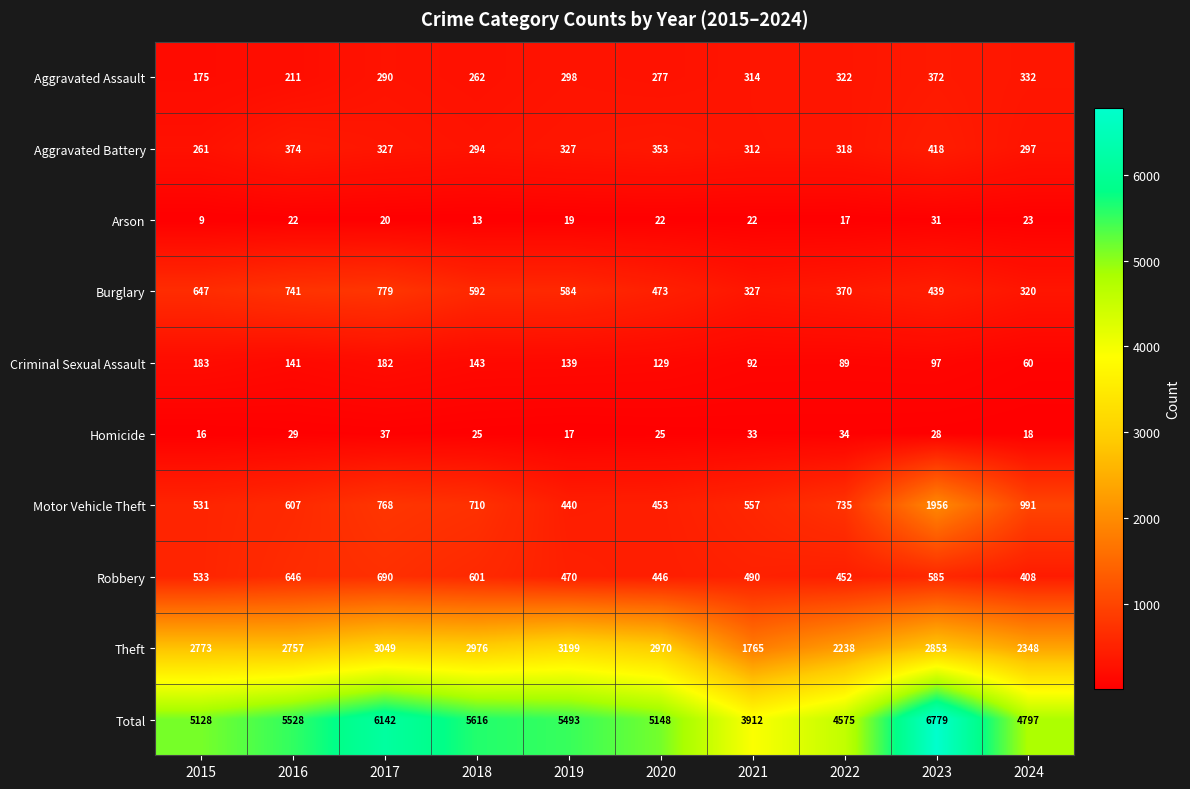

Which category has the lowest value in the Robbery series?

2024